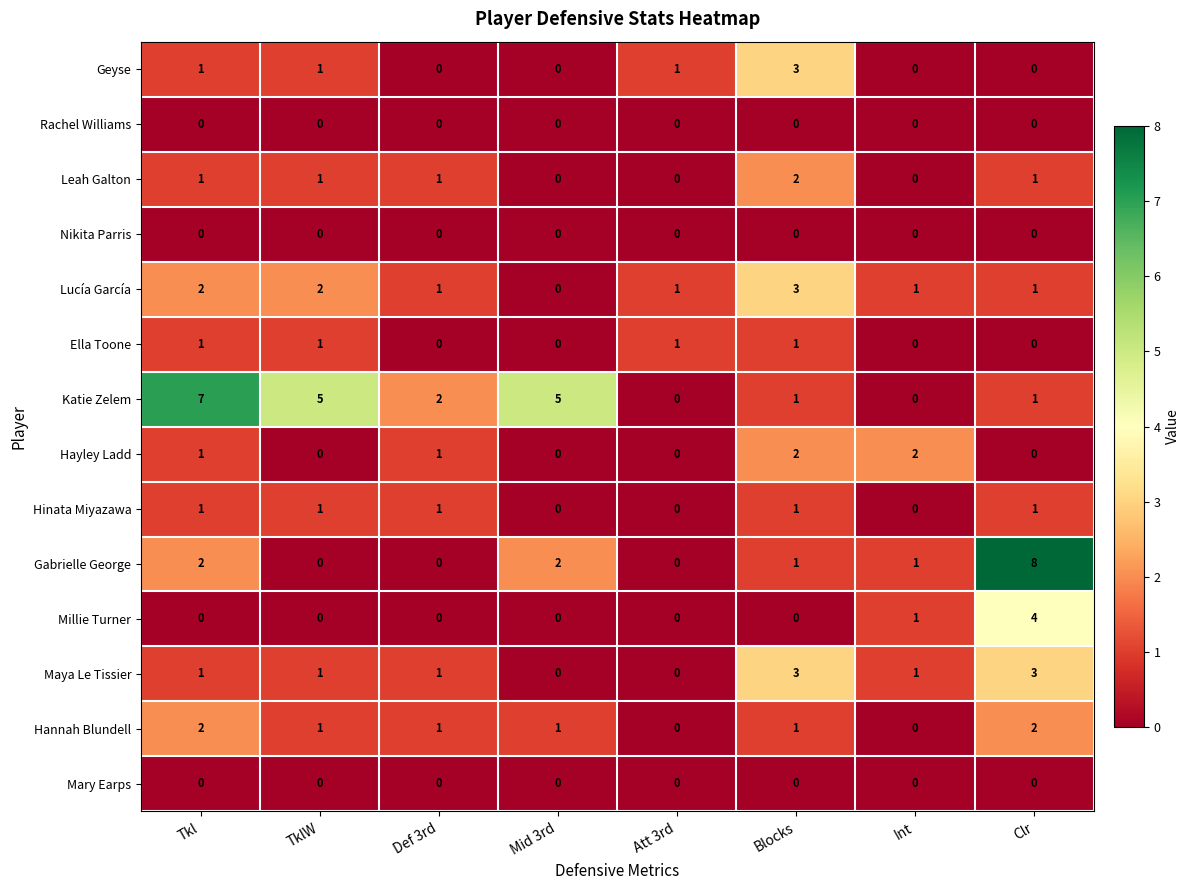

Which series has the largest range (max minus min)?

Gabrielle George